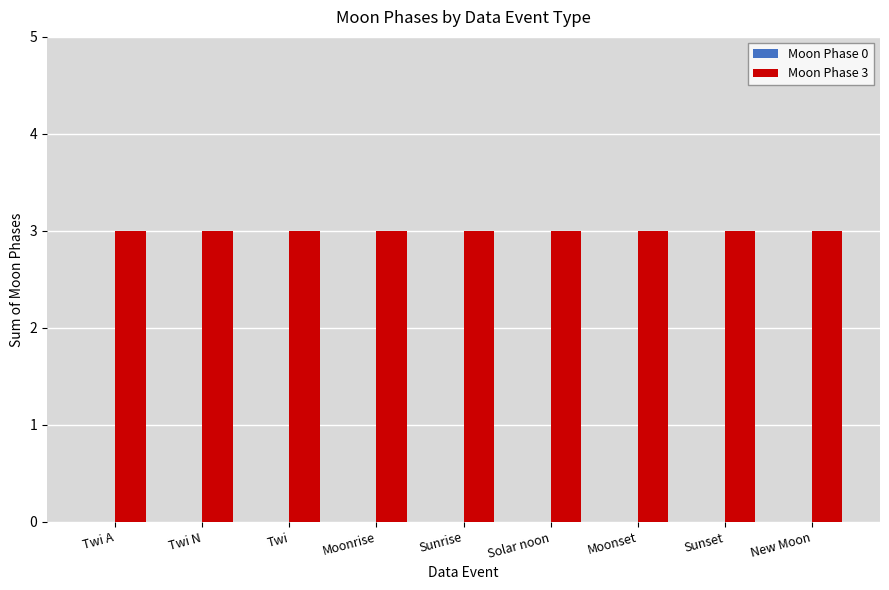

List the labels in order of Moon Phase 3 value, smallest first.

Twi A, Twi N, Twi, Moonrise, Sunrise, Solar noon, Moonset, Sunset, New Moon